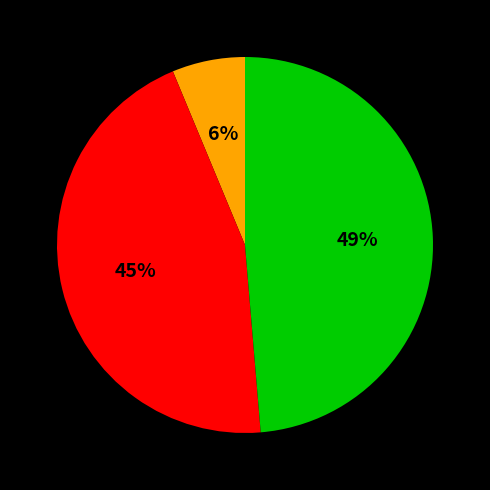

To the nearest percent, what is the average slice percentage?

33%